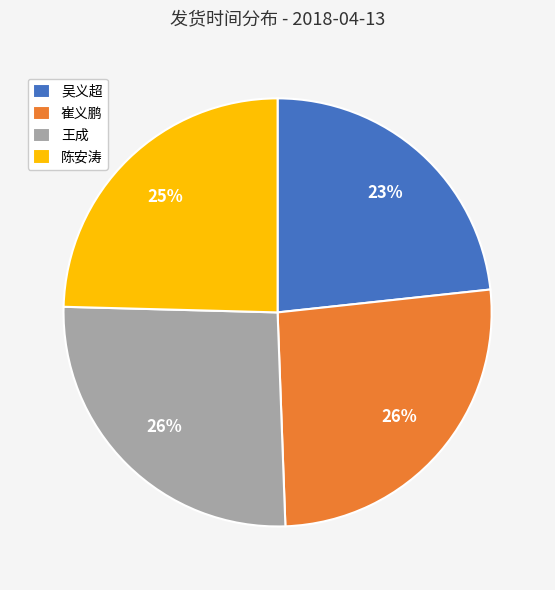

What is the smallest slice in the pie chart?

吴义超